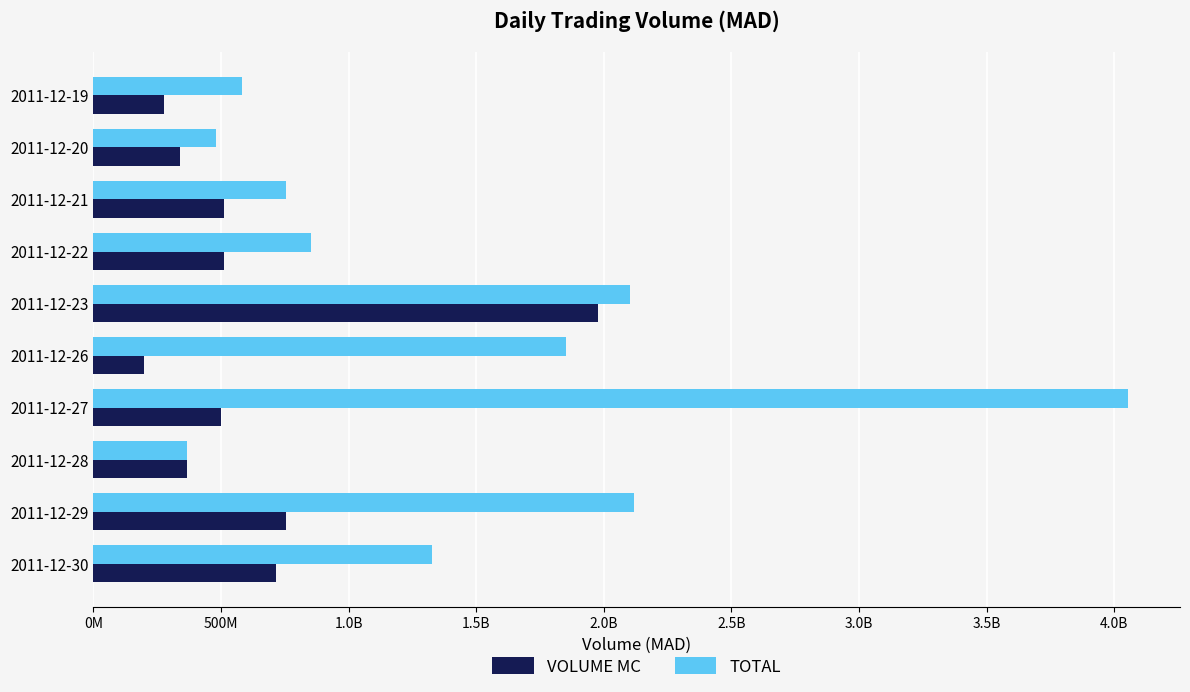

What are all the series names shown in the legend?

VOLUME MC, TOTAL